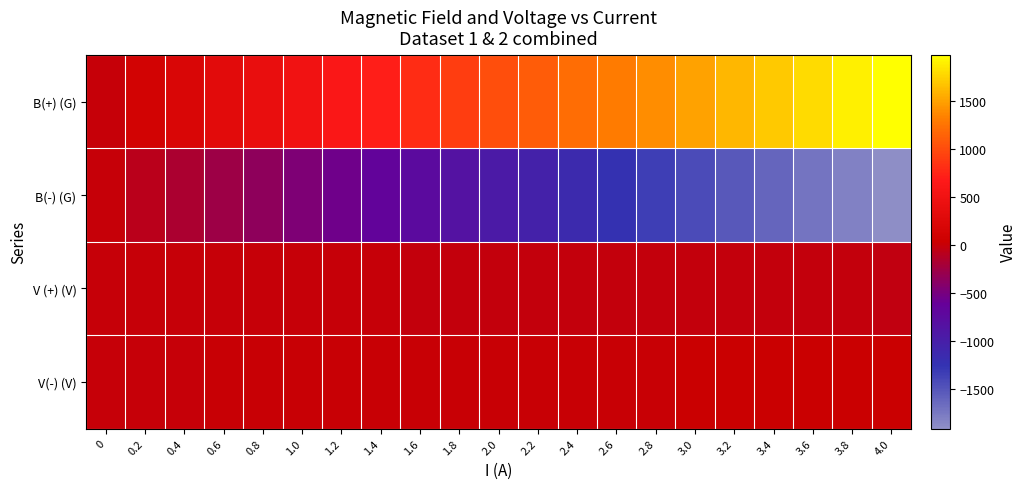

At which category is the sum across all series the highest?

3.6